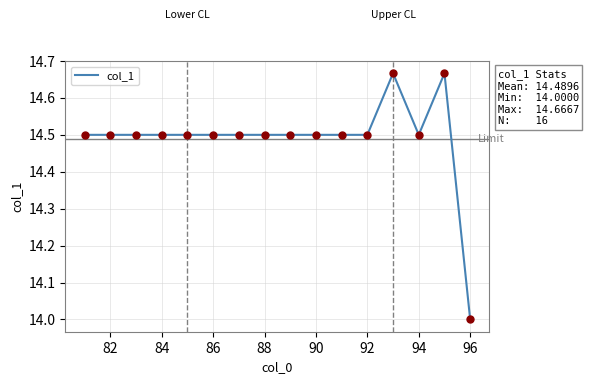

What is the minimum value shown in the chart?

14.0